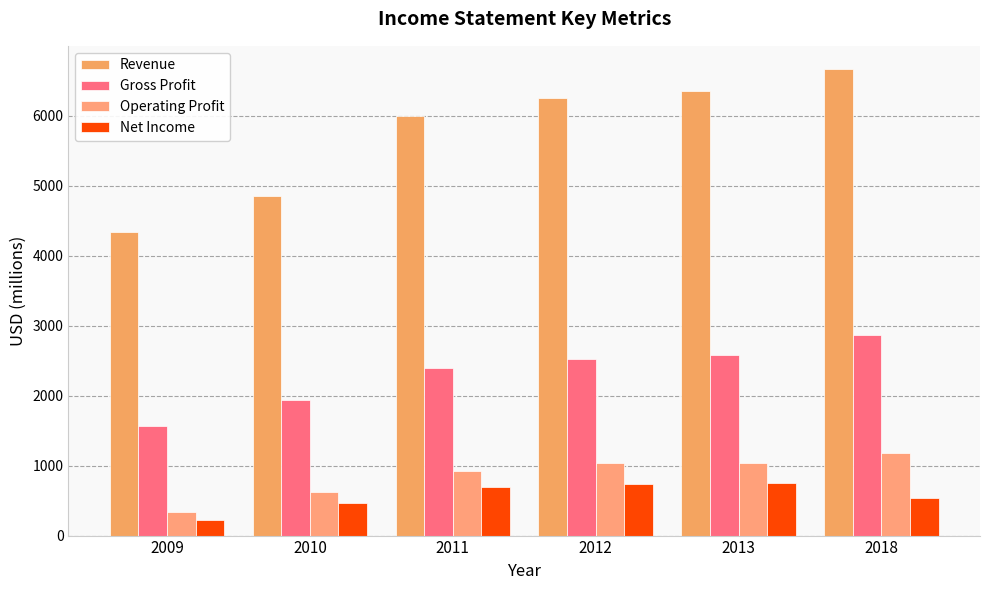

At which category is the sum across all series the highest?

2018